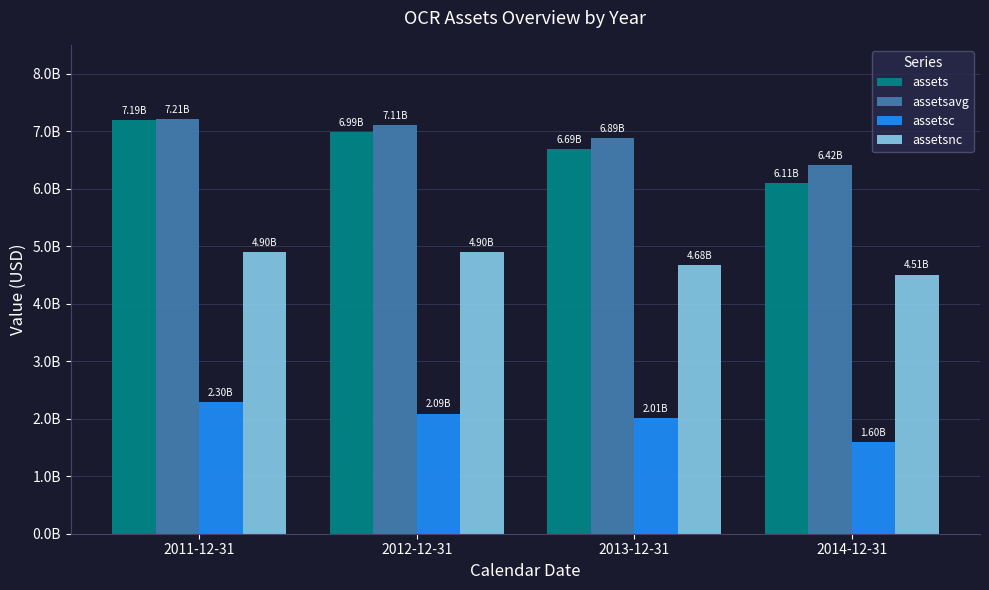

What is the value of the assetsnc bar at the 3rd from the left?

4677118000